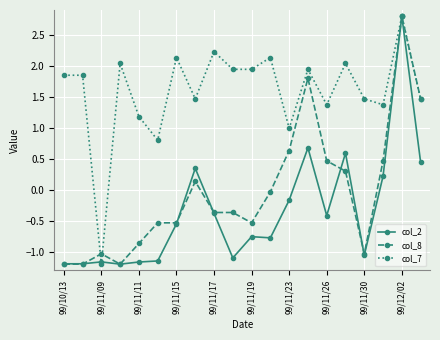

Which series has the largest total across all categories?

col_7